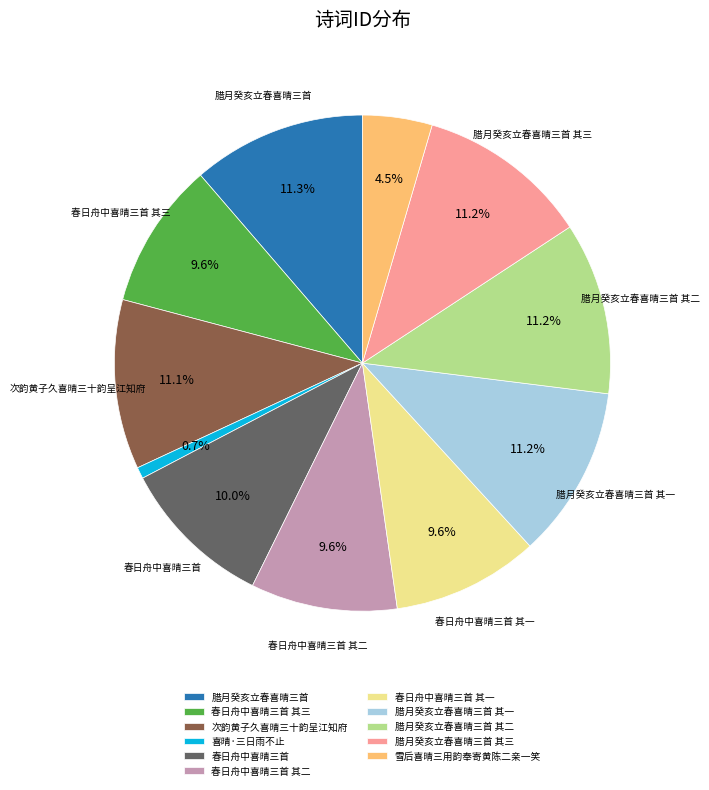

How many segments does this pie chart have?

11